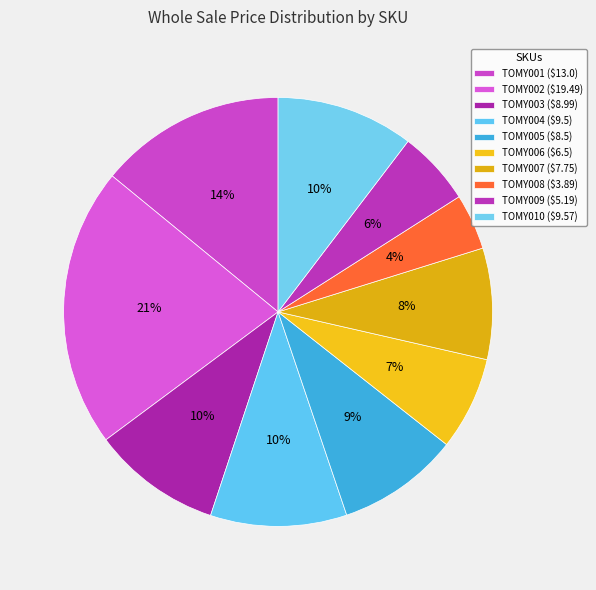

How many segments does this pie chart have?

10